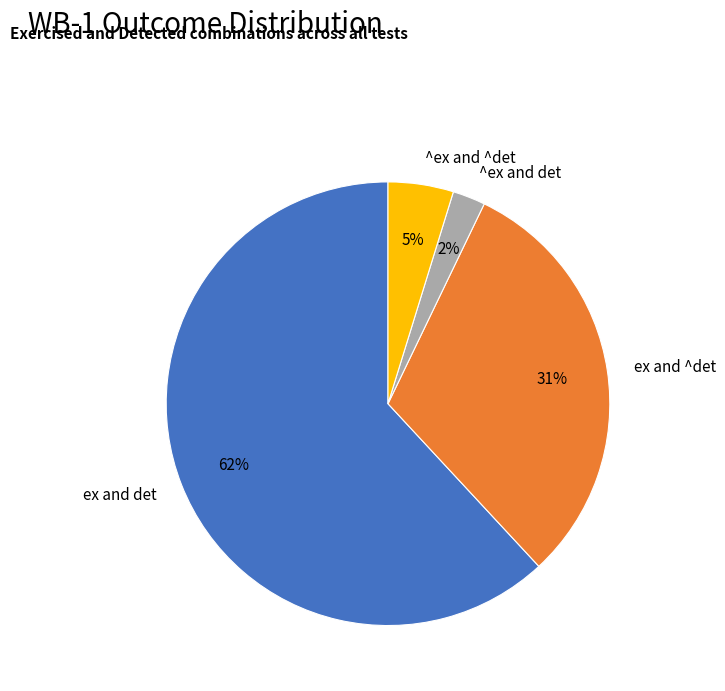

Is the sum of ^ex and det and ^ex and ^det greater than half?

No